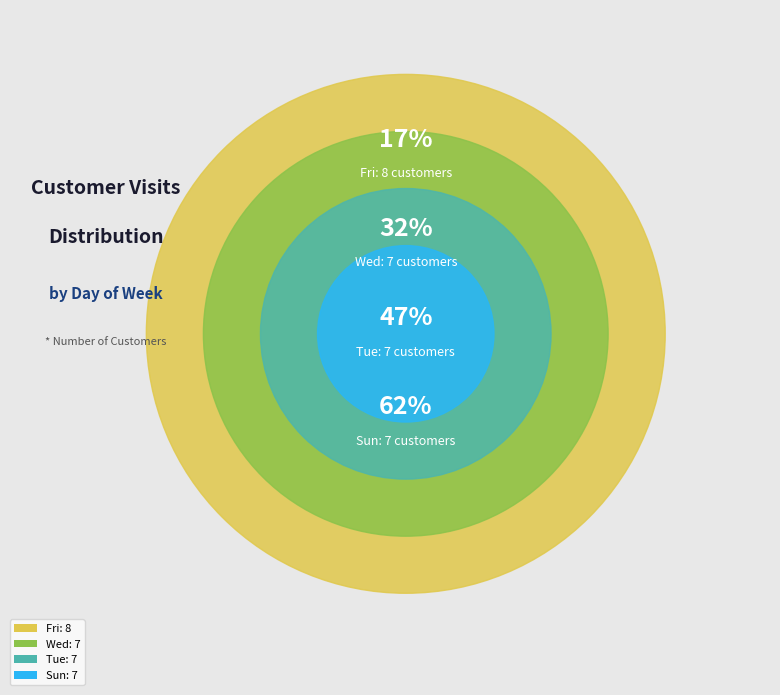

To the nearest percent, what percentage of the pie is Tue?

15%